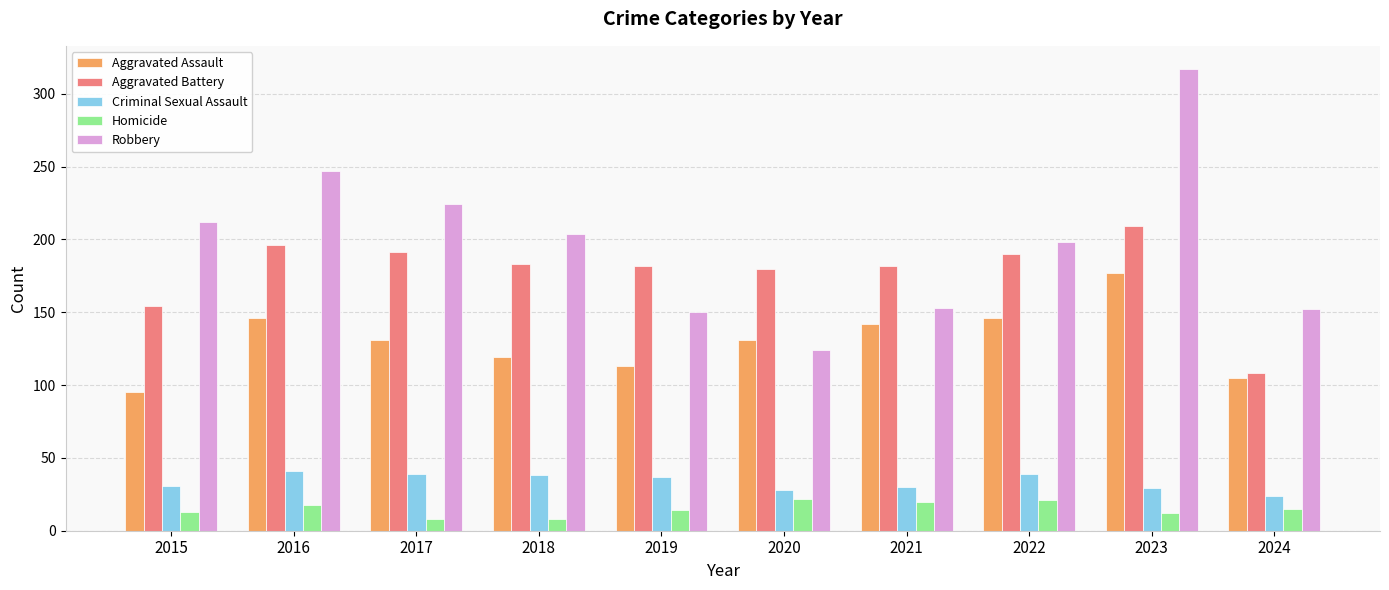

What is the lowest value of the Homicide series?

8